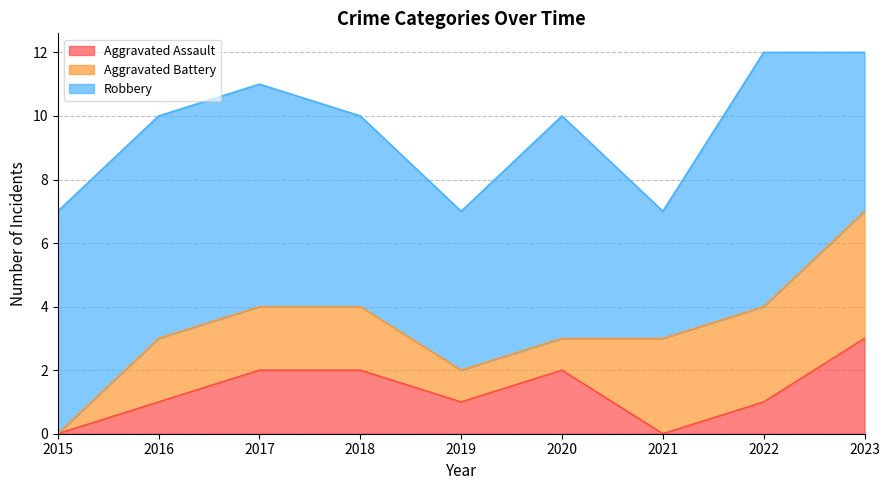

Rank the categories by Aggravated Assault value from lowest to highest.

2015, 2021, 2016, 2019, 2022, 2017, 2018, 2020, 2023